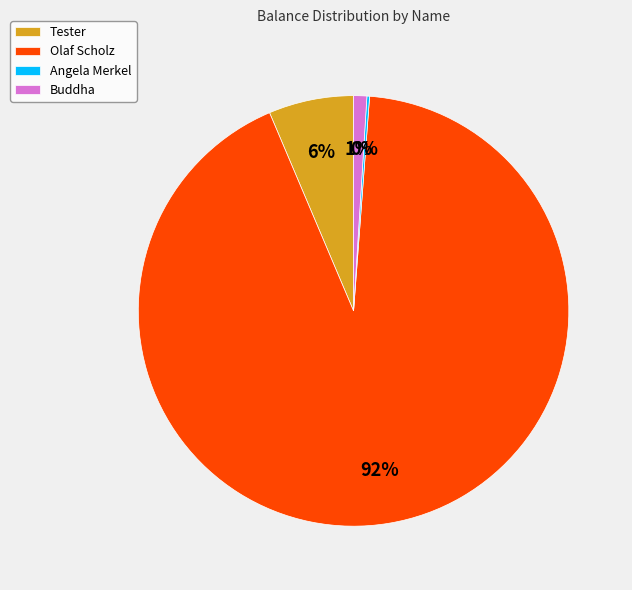

Does any single category account for the majority?

Yes